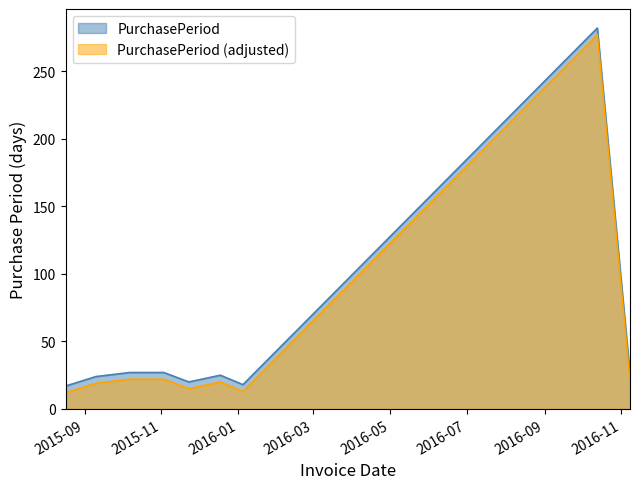

How many lines are shown in the chart?

2